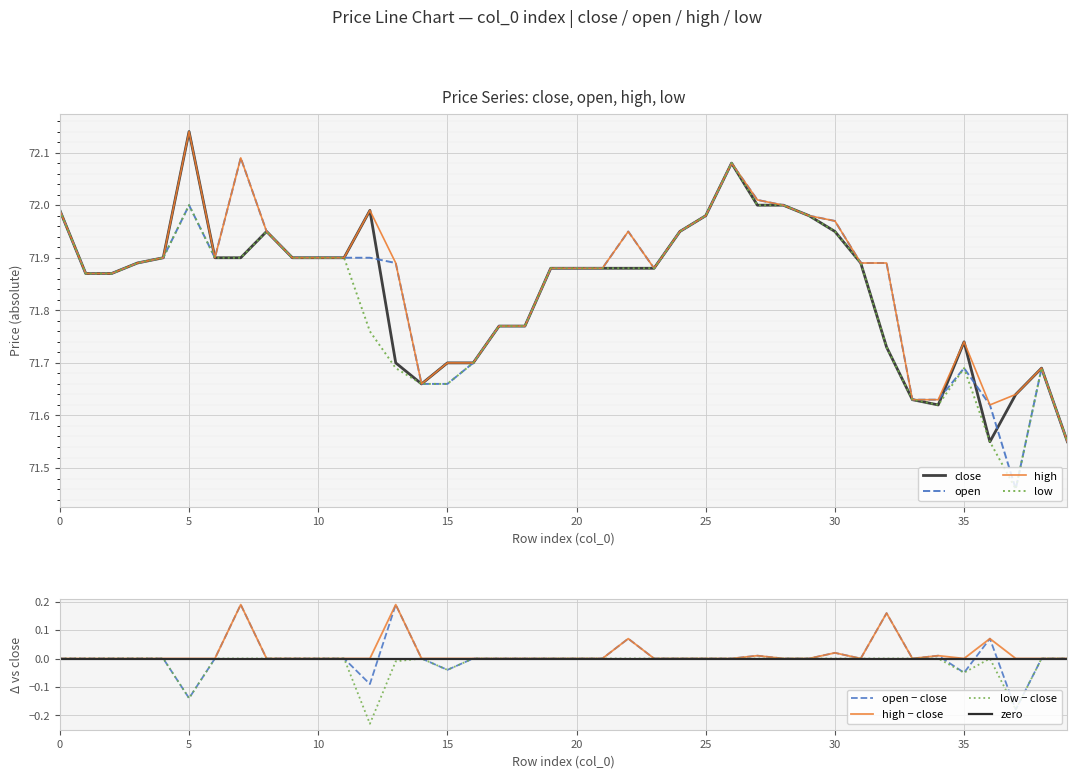

True or false: open has more than 0 interior local peaks.

True